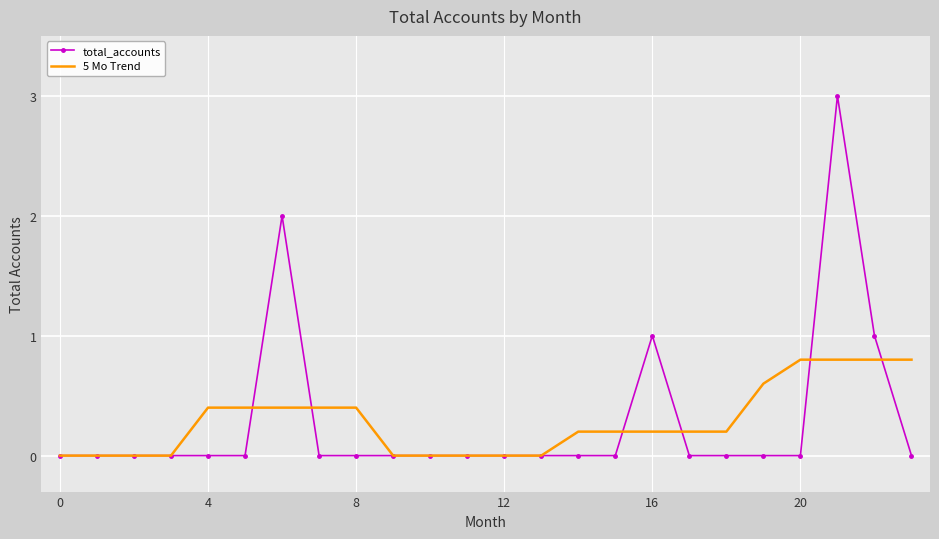

Which series has the widest spread of values?

total_accounts